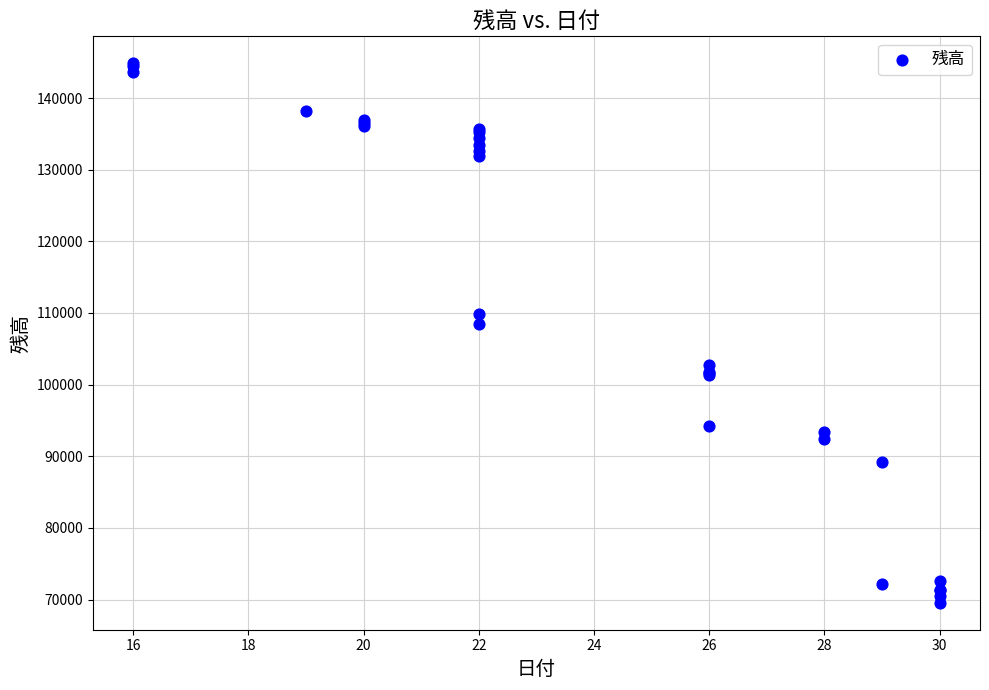

What Y value in the scatter plot is closest to 107201?

108433